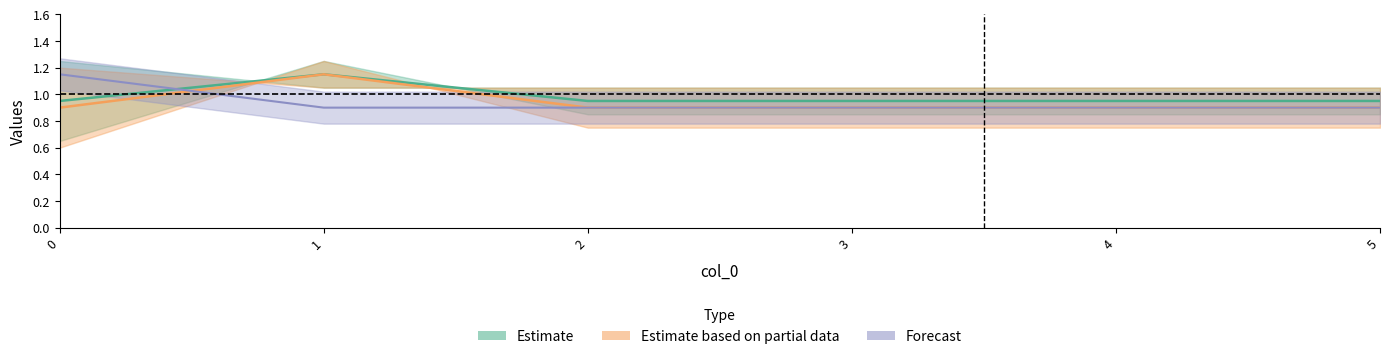

Which label corresponds to the smallest value in the chart?

1